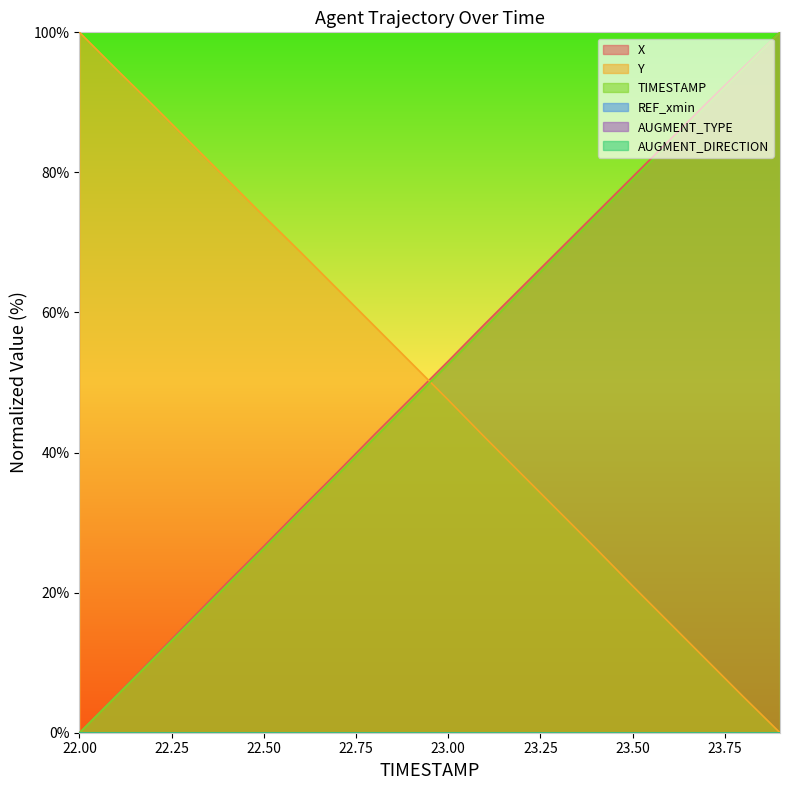

What is the sum of all X values?

1006.5